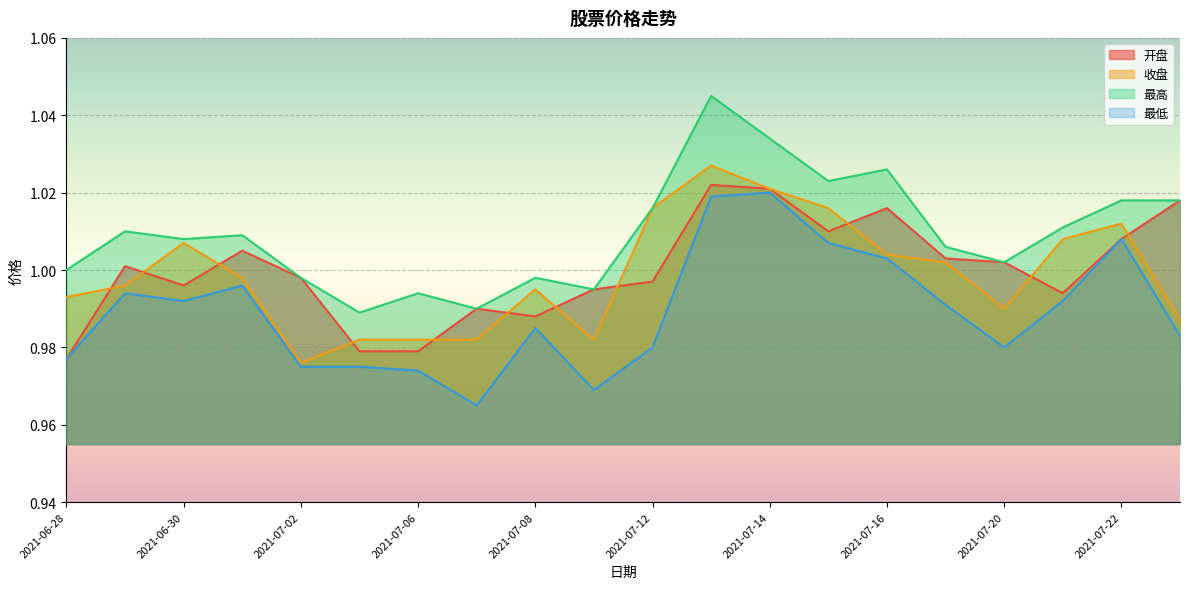

What is the label of the 4th point from the left?

2021-07-01